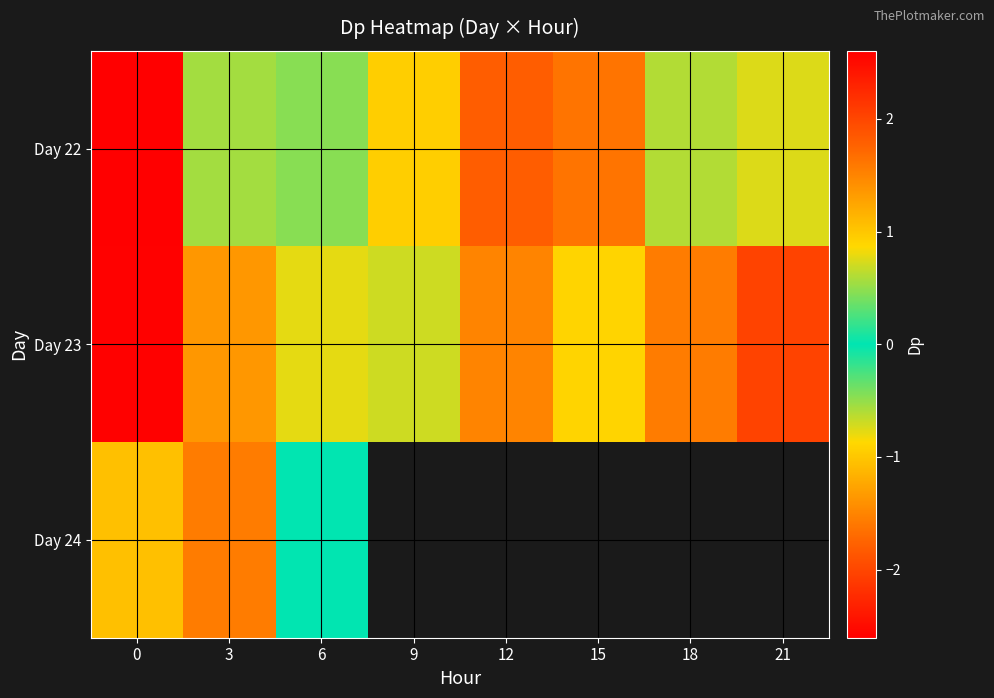

How many values in Day 23 are above zero?

6